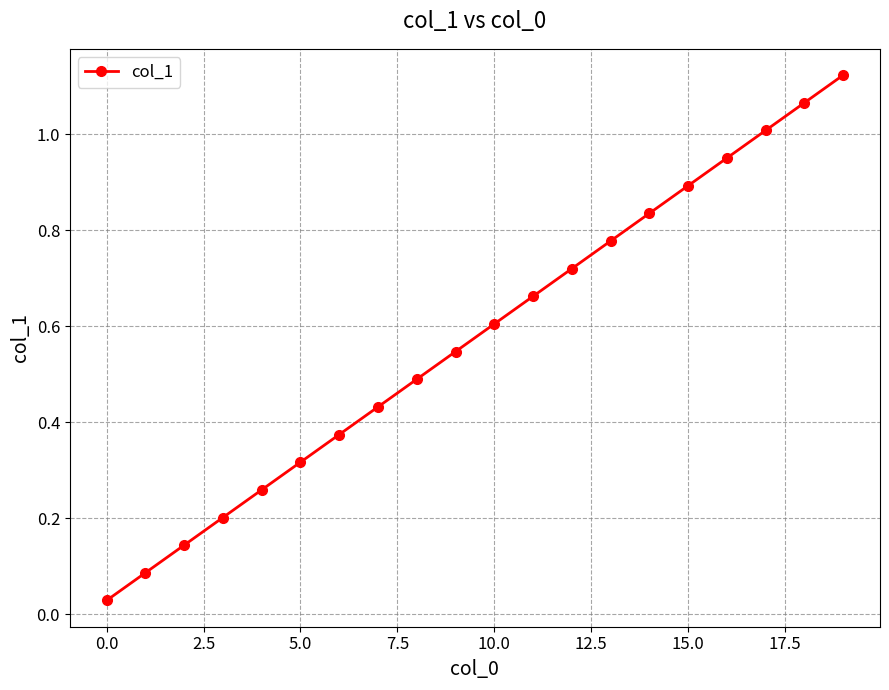

What is the value of the 4th point from the left?

0.2